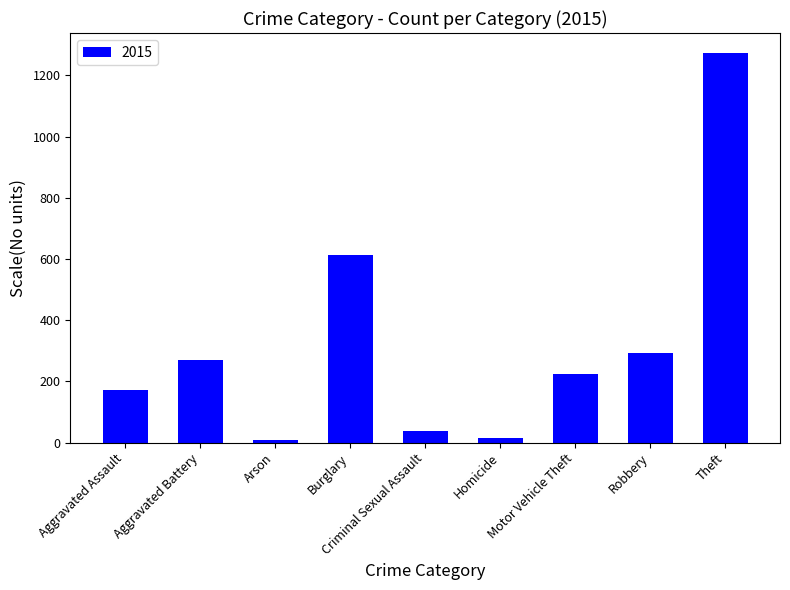

What is the approximate value at Criminal Sexual Assault?

38